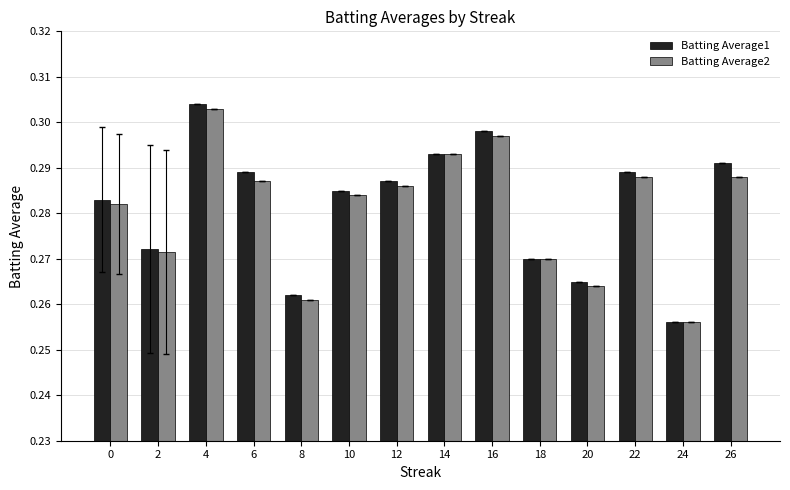

Is it true that Batting Average2 equals 0.1 at 26?

False